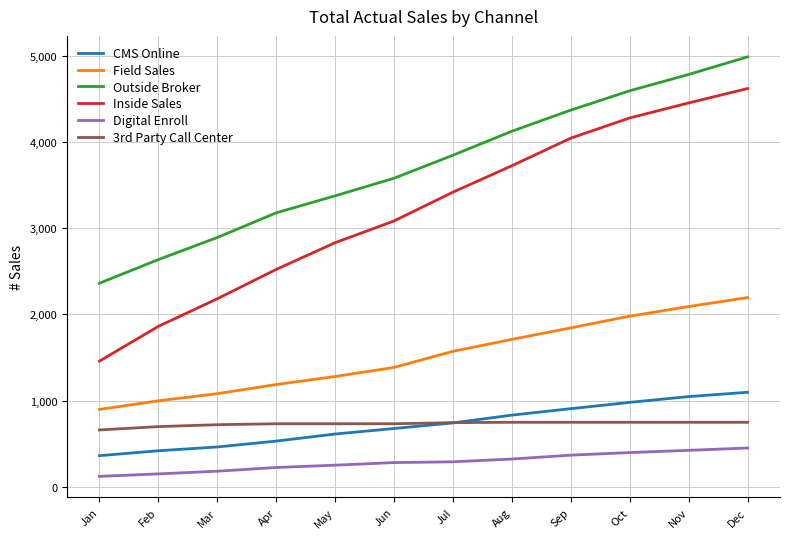

What is the difference between the highest and lowest values at Oct?

4194